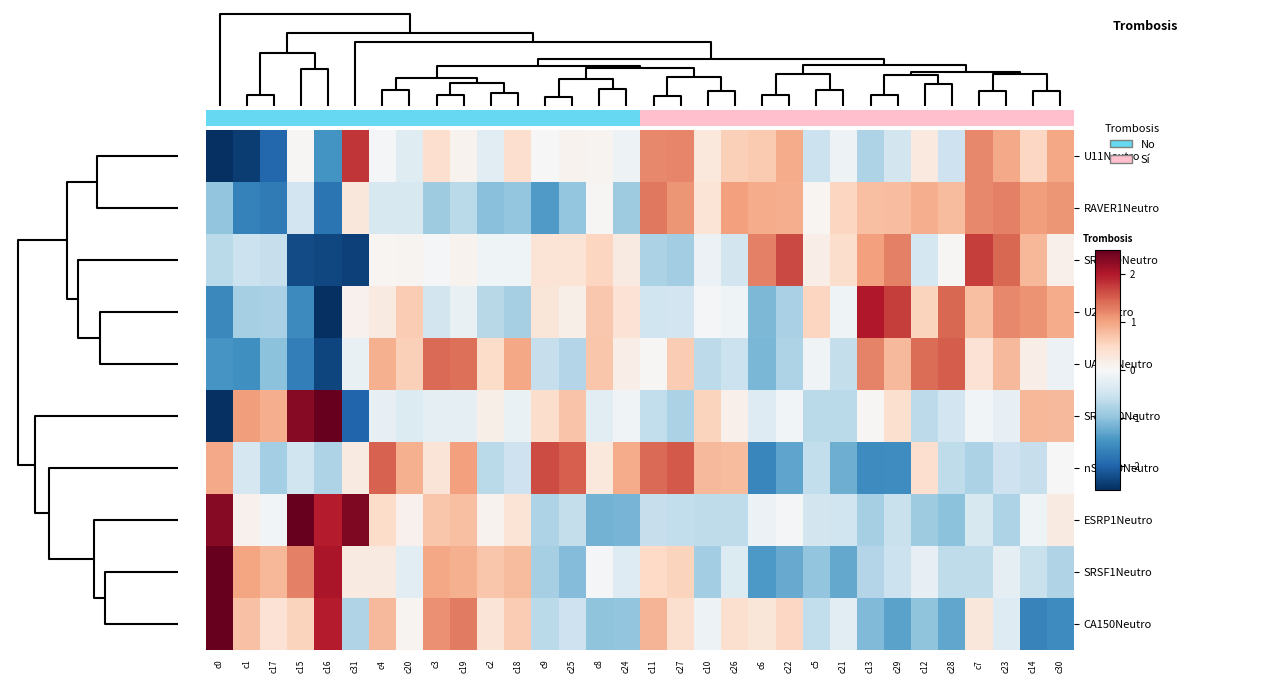

Between c18 and c16, which is larger?

c18